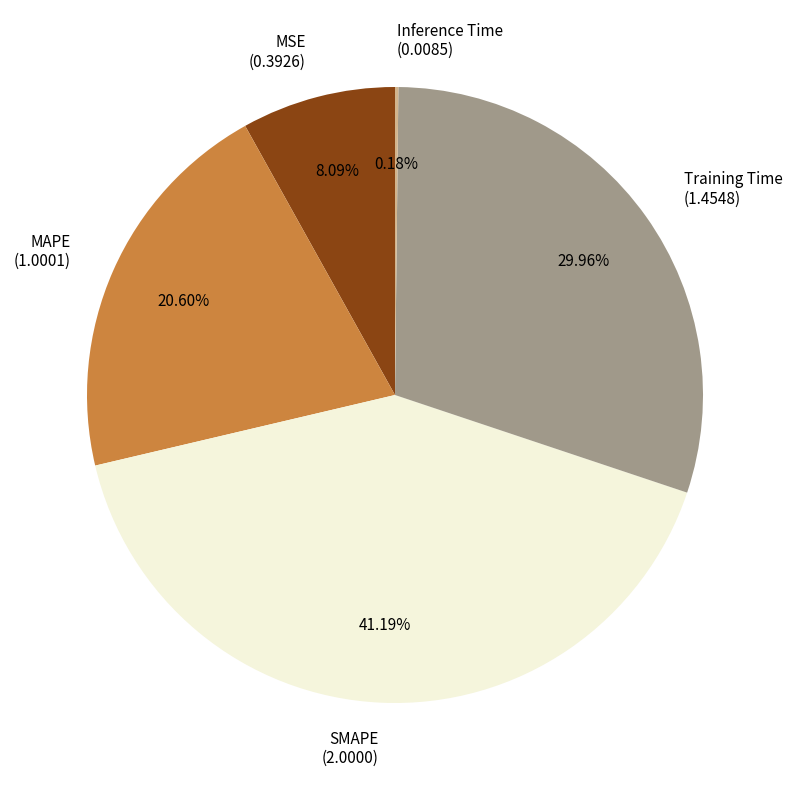

Which slice is the largest?

SMAPE